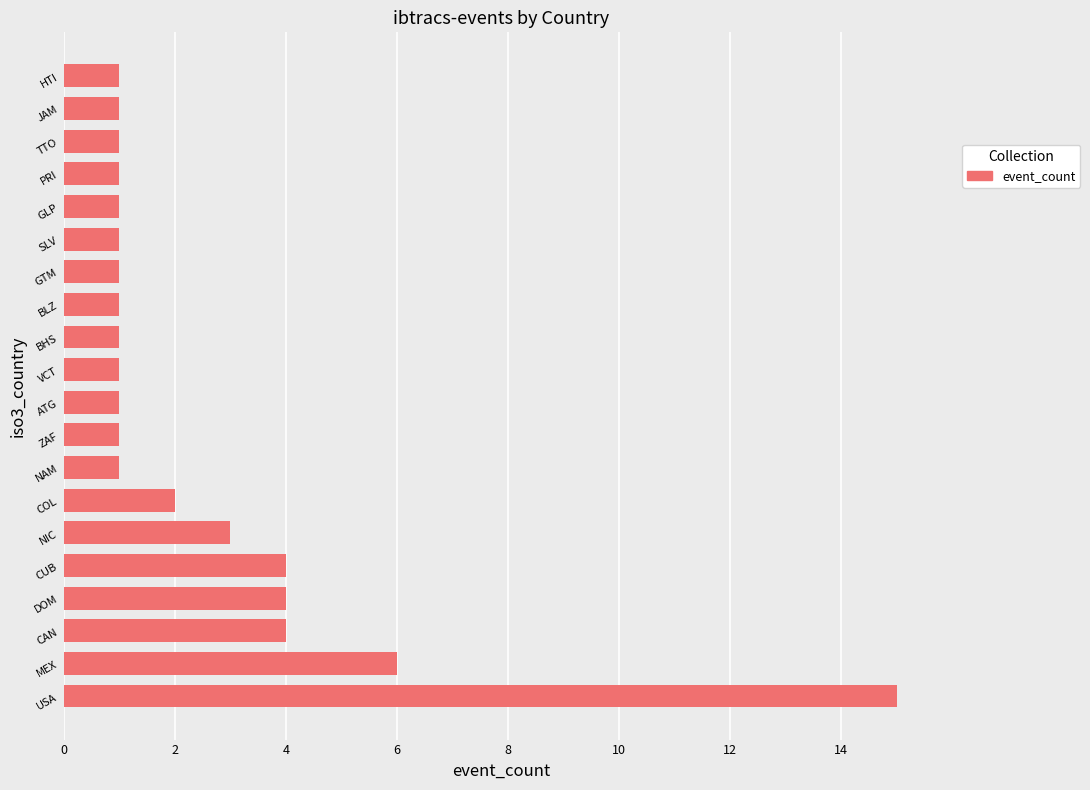

What is the sum of the values at CUB and DOM?

8